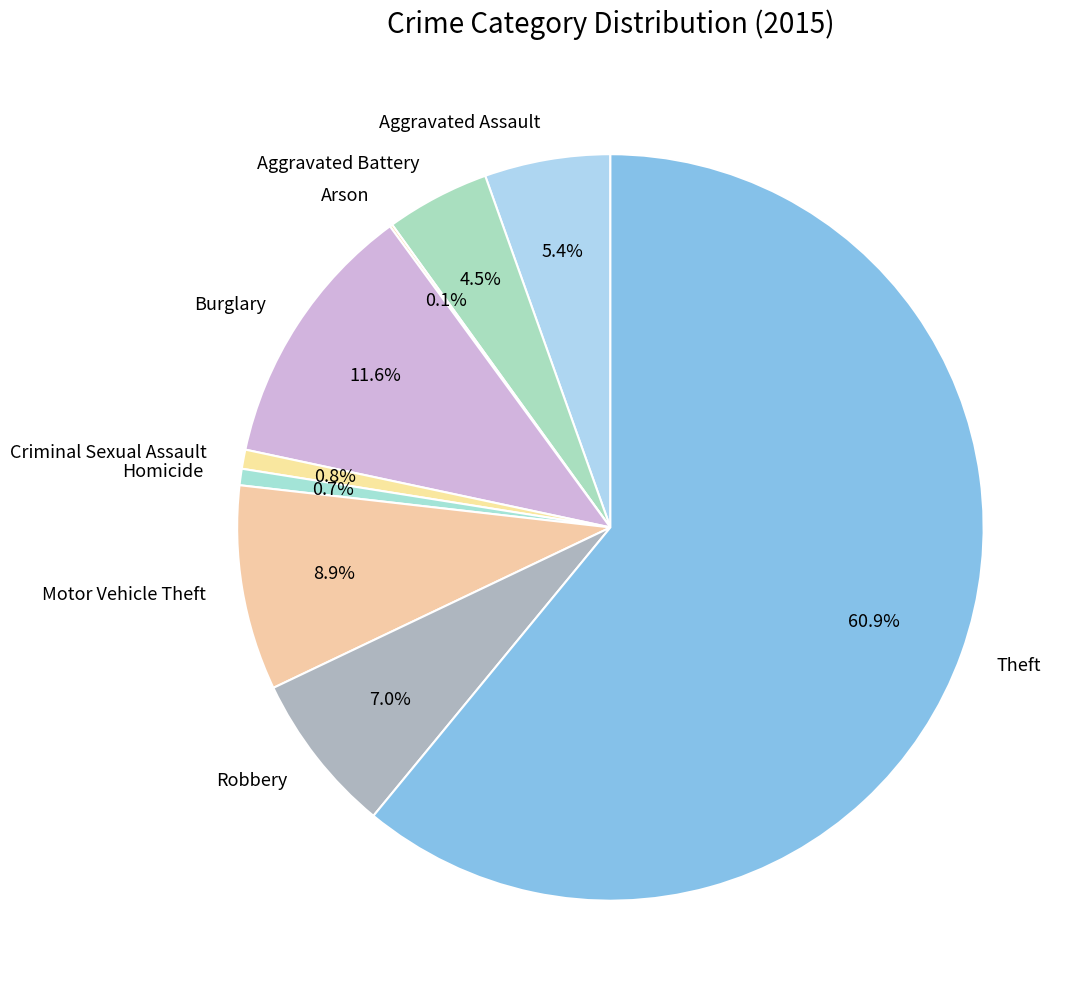

Approximately how many times larger is the value at Burglary compared to Criminal Sexual Assault?

14.0